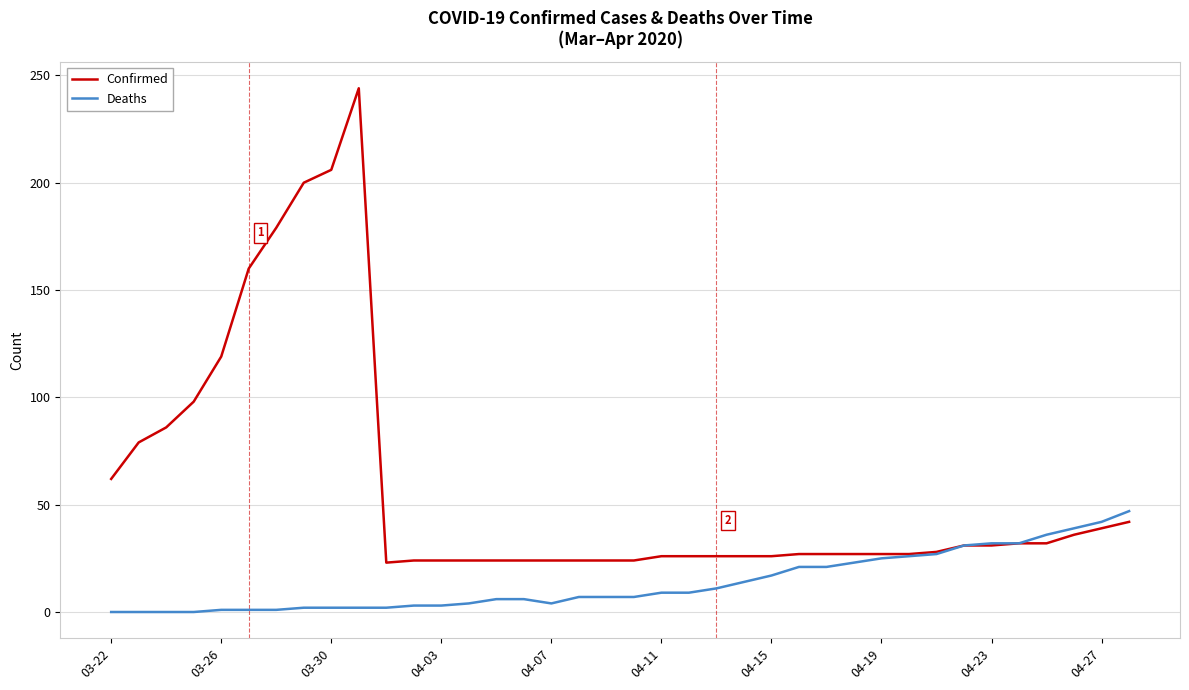

Which series has the largest range (max minus min)?

Confirmed